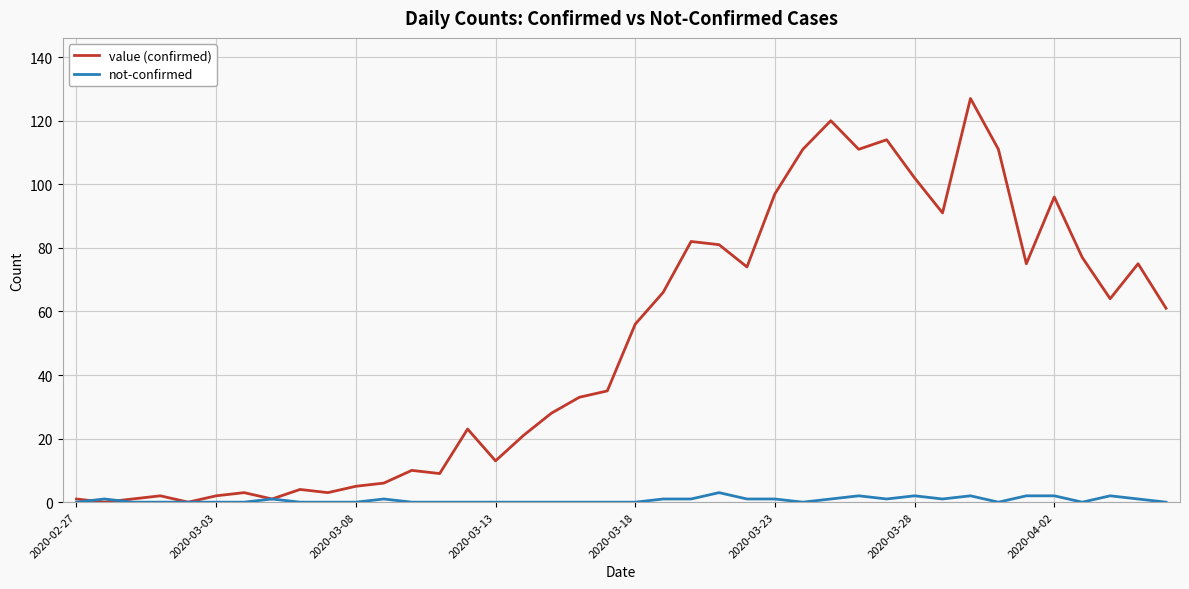

Which series has the largest total across all categories?

value (confirmed)